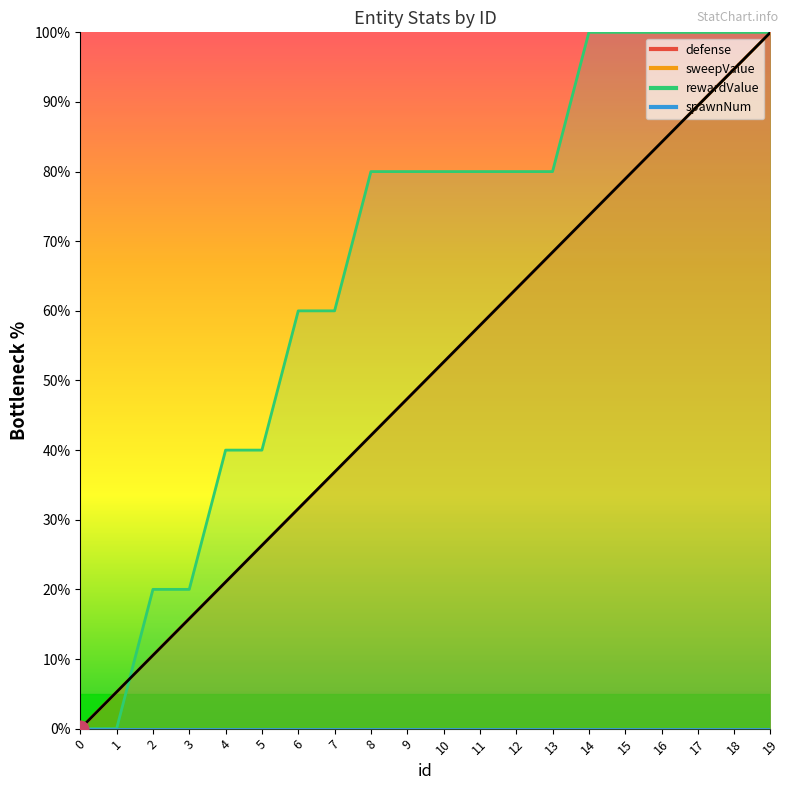

How many rewardValue values are between 40 and 100?

16